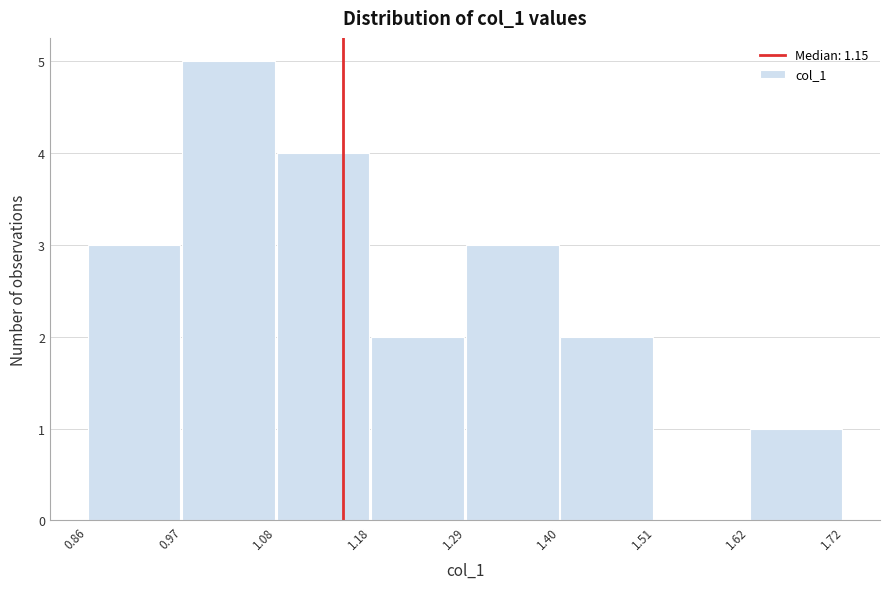

Which range on the x-axis has the tallest bar?

0.97 to 1.08